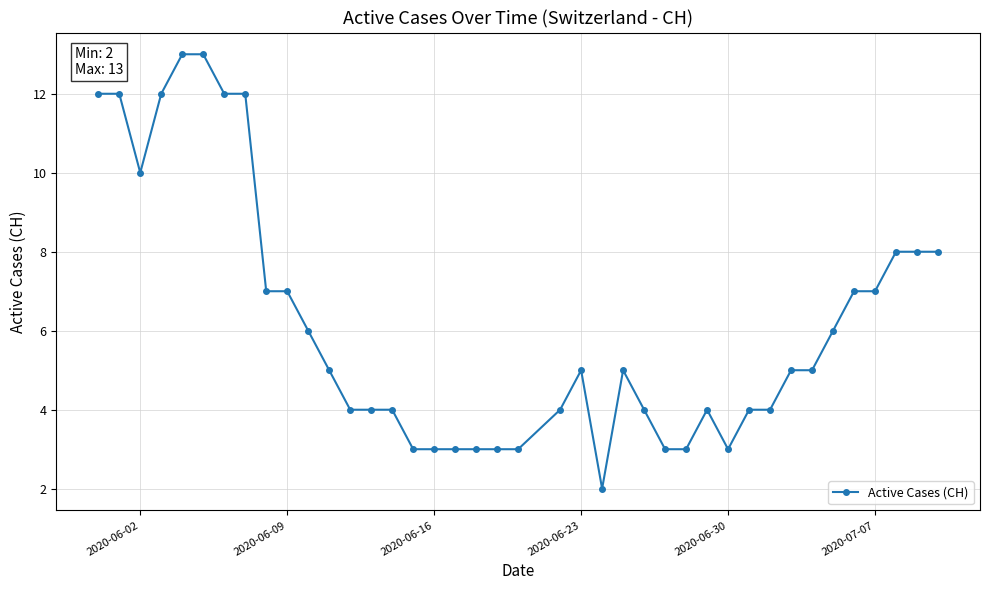

How many series are shown in this chart?

1